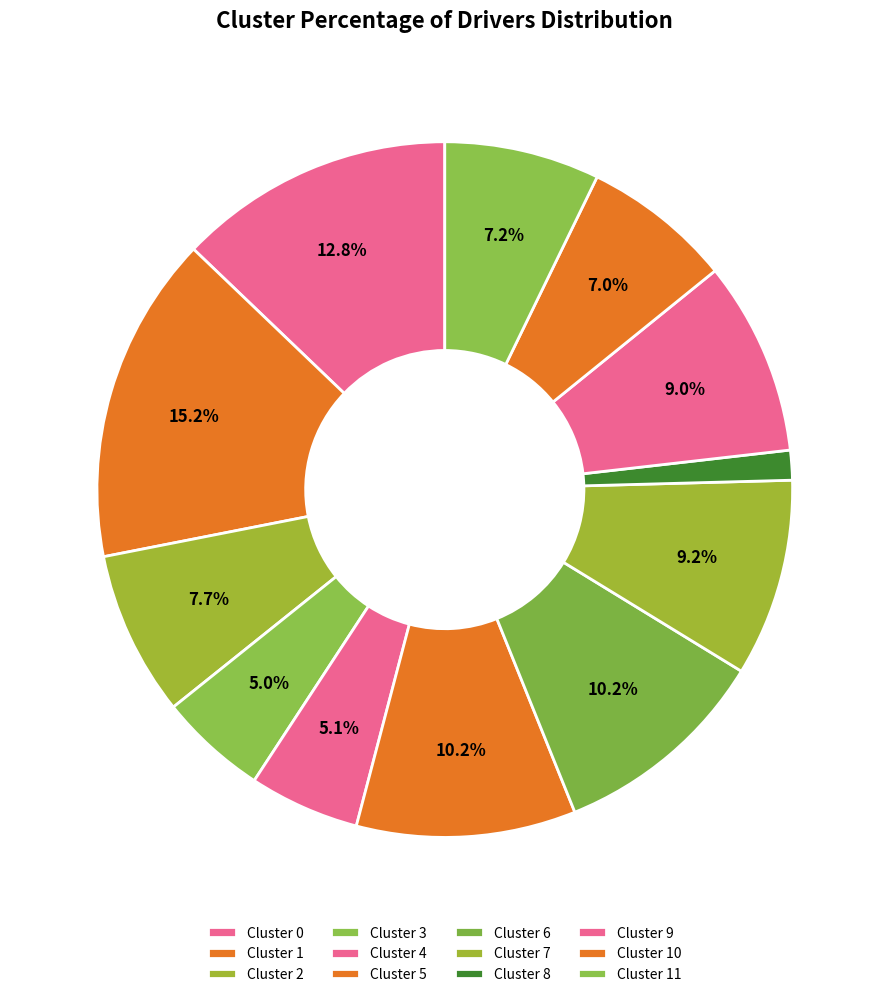

What is the smallest slice in the pie chart?

Cluster 8